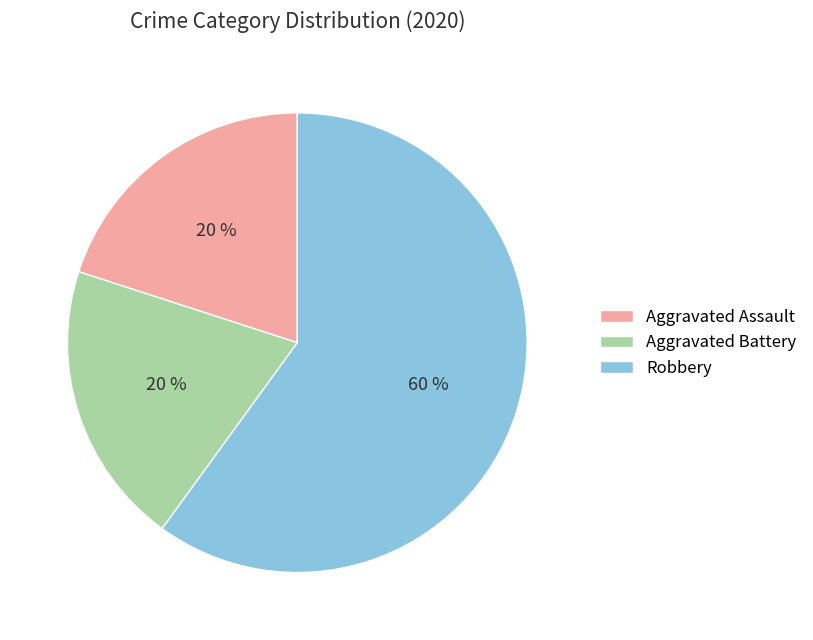

How many segments does this pie chart have?

3